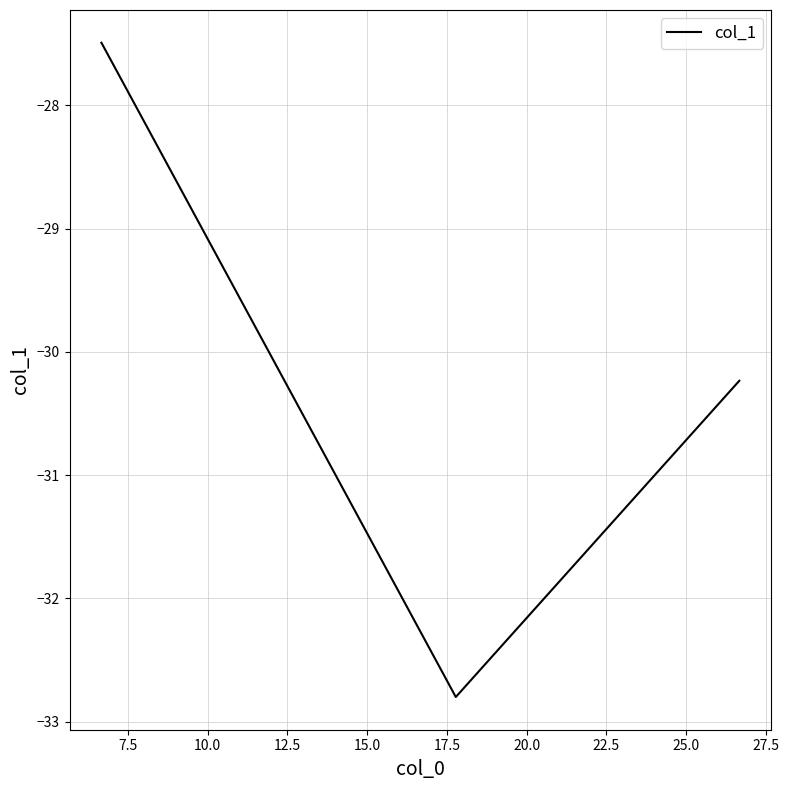

How many distinct data groups are displayed?

1